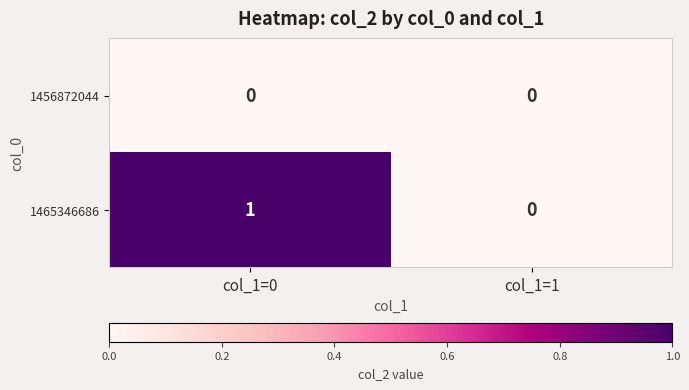

At which label is 1465346686 closest to 0?

col_1=1